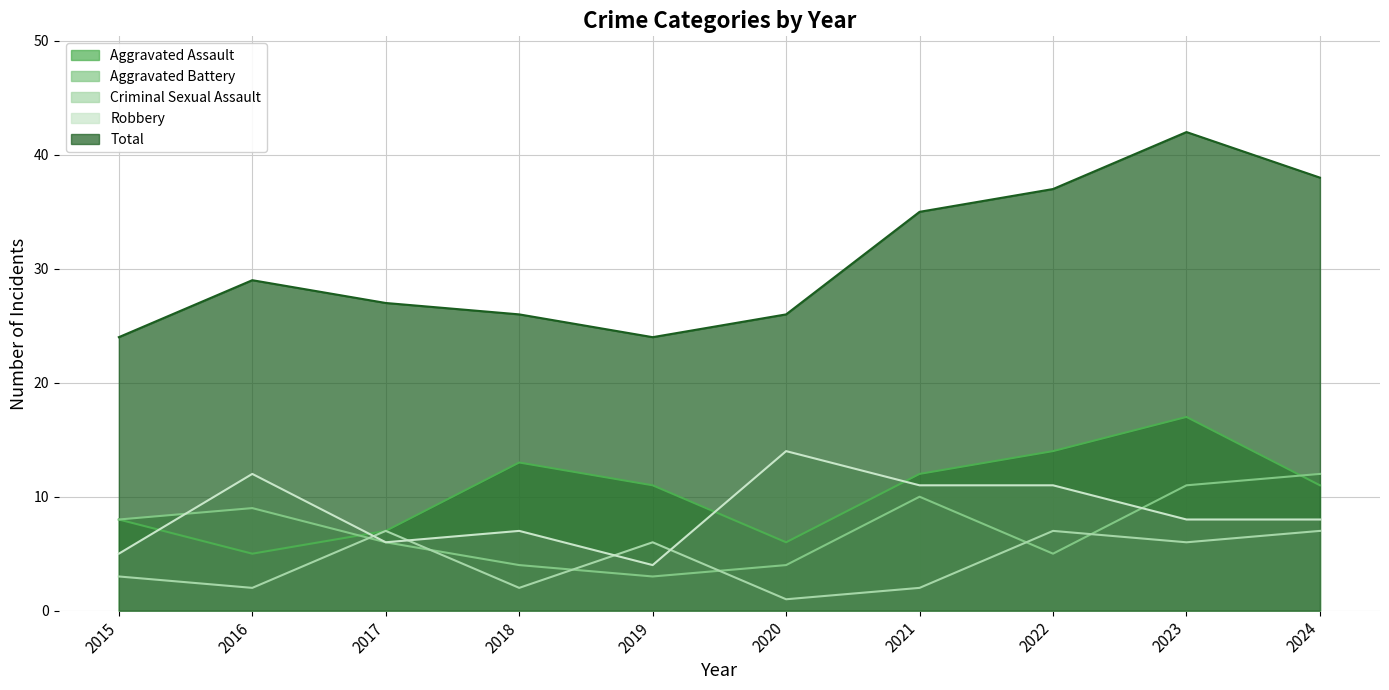

What is the sum of the Aggravated Assault values at 2015 and 2024?

19